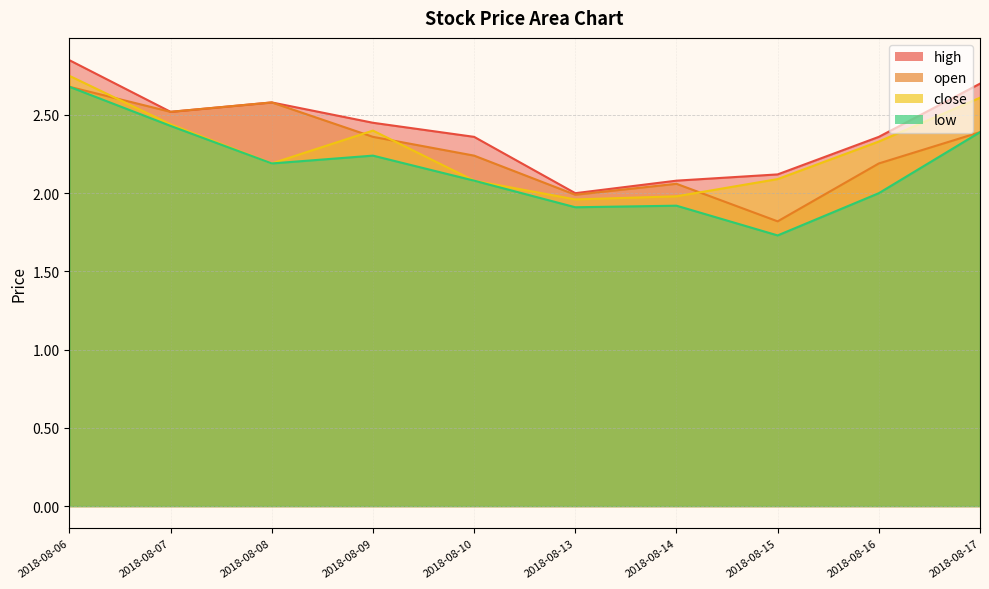

At how many categories does at least one series exceed 2?

9